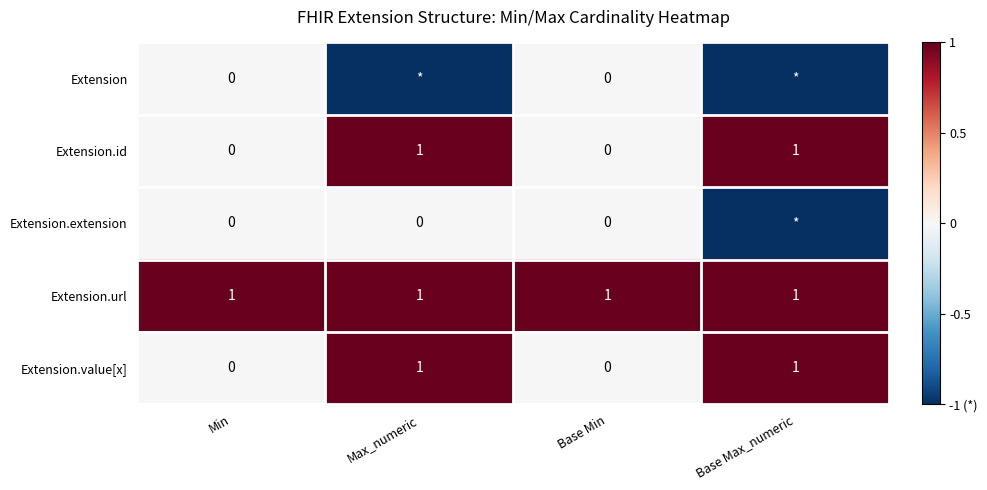

At how many categories does at least one series exceed 0?

4